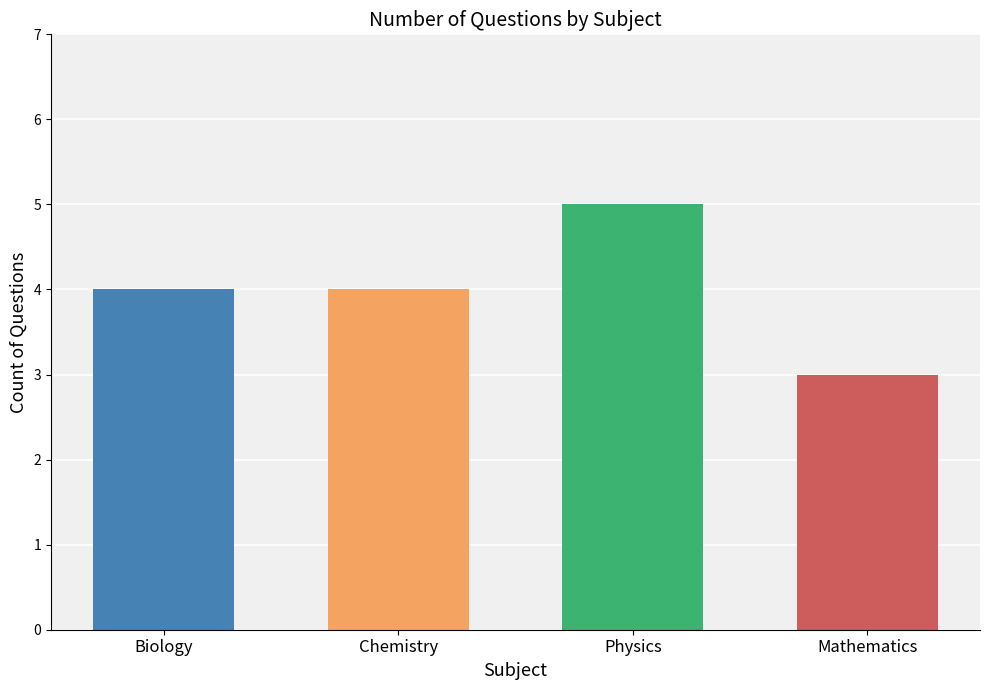

What is the maximum value shown in the chart?

5